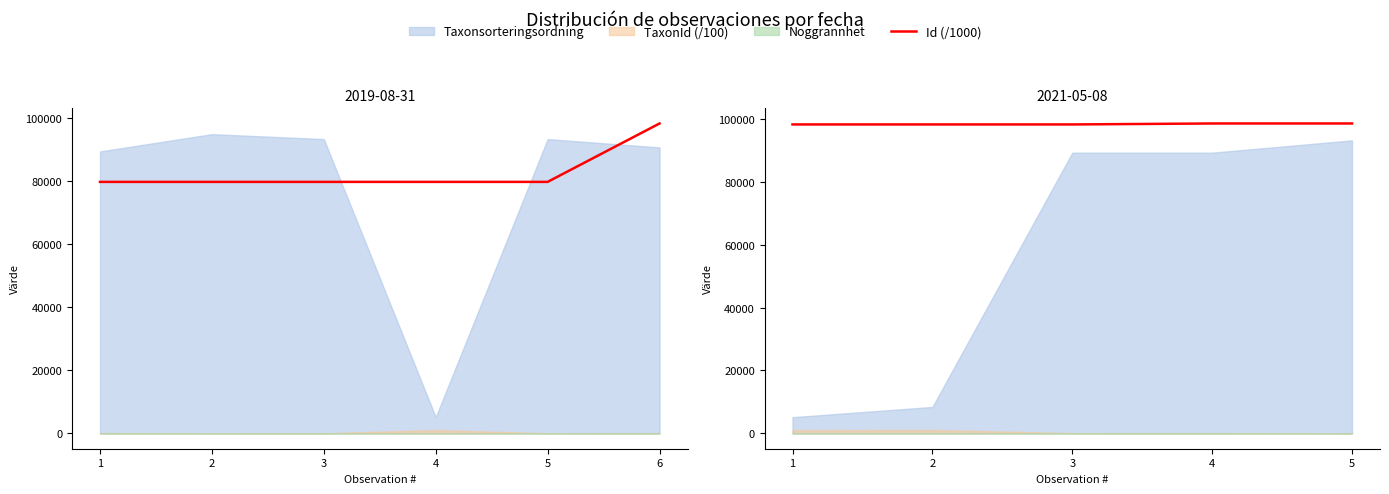

Where is the first local maximum?

2